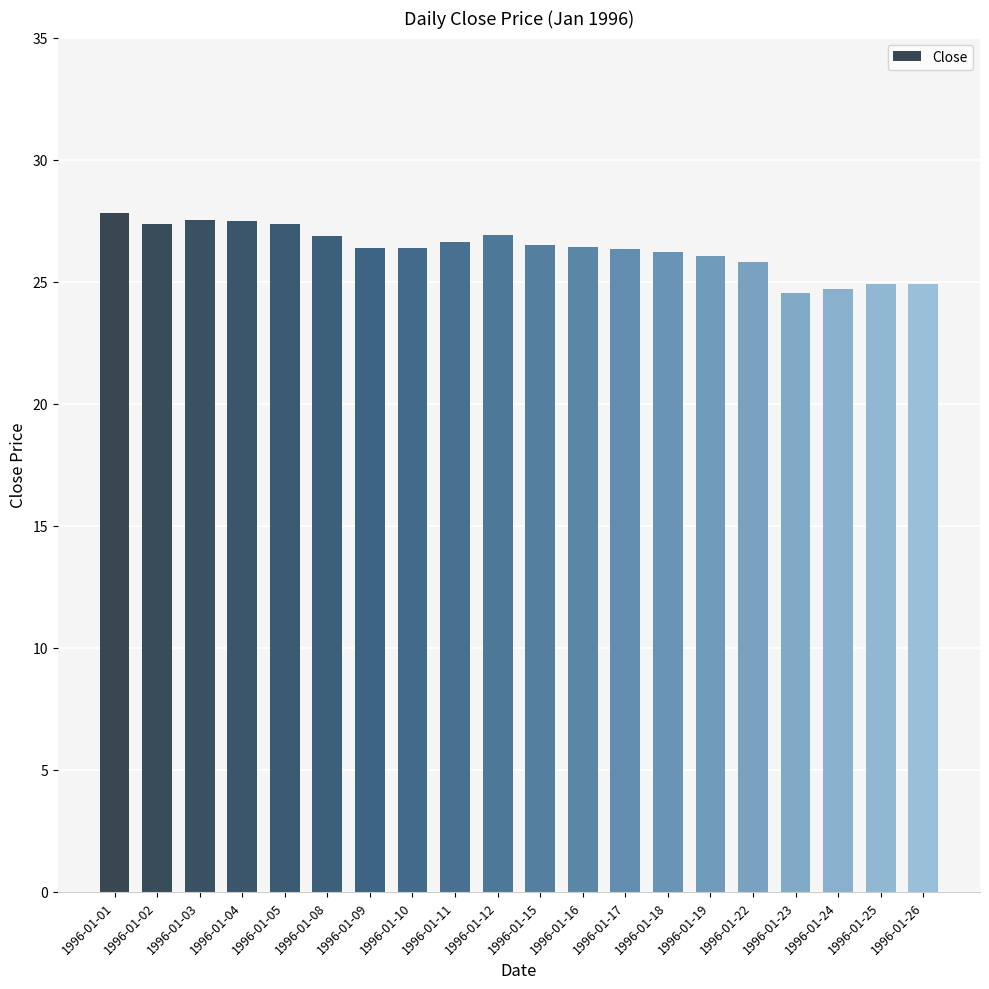

The chart shows a value of 27.4 at 1996-01-05. True or false?

True